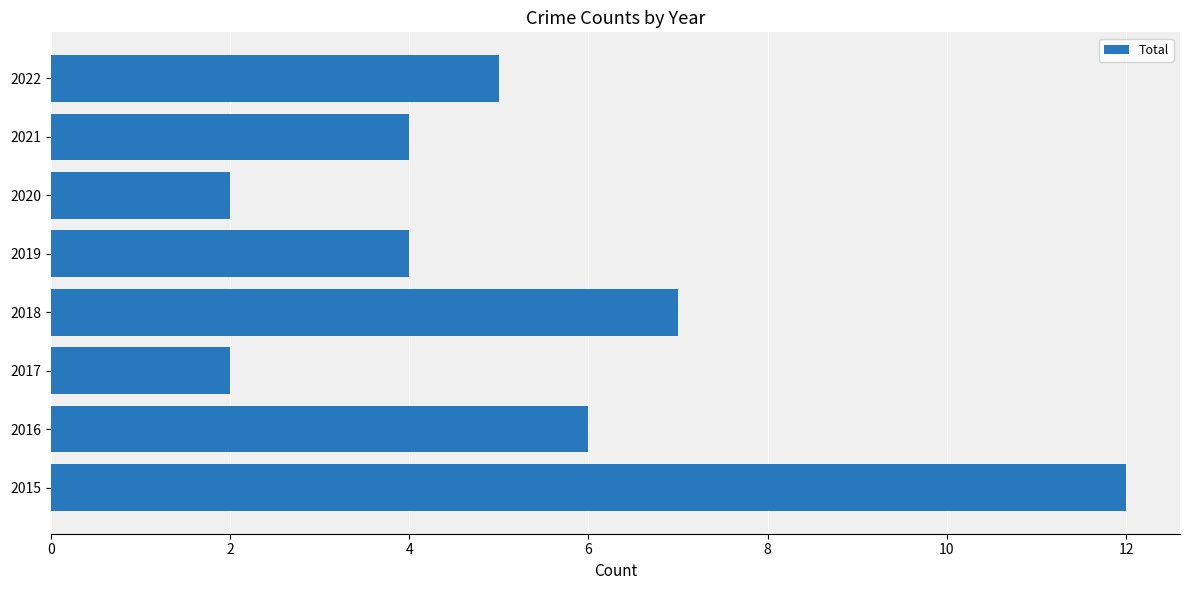

Reading bottom to top, extract all data points from this chart.

12	6	2	7	4	2	4	5